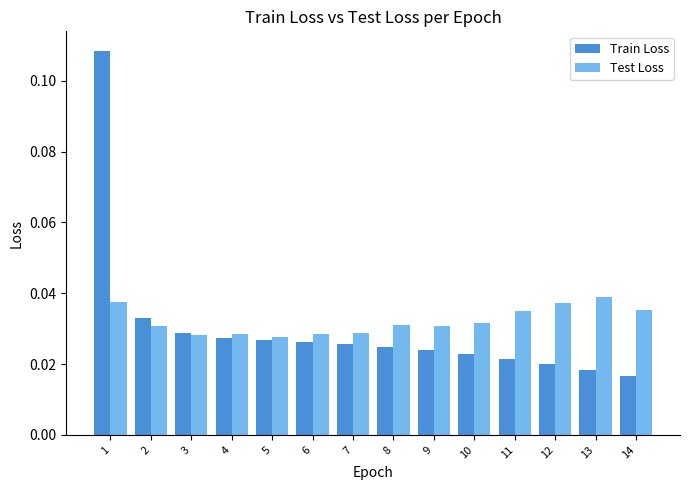

At how many categories does at least one series exceed 0?

14